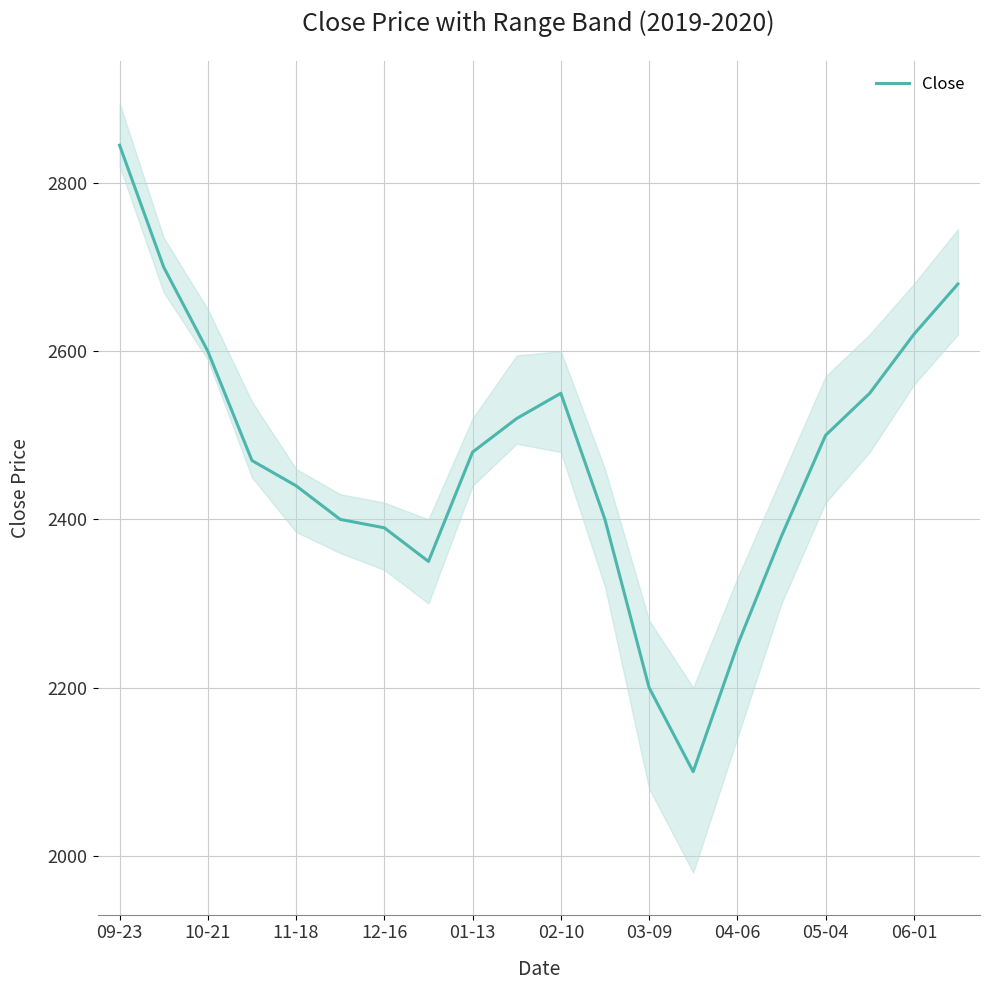

Count the number of categories in the chart.

20